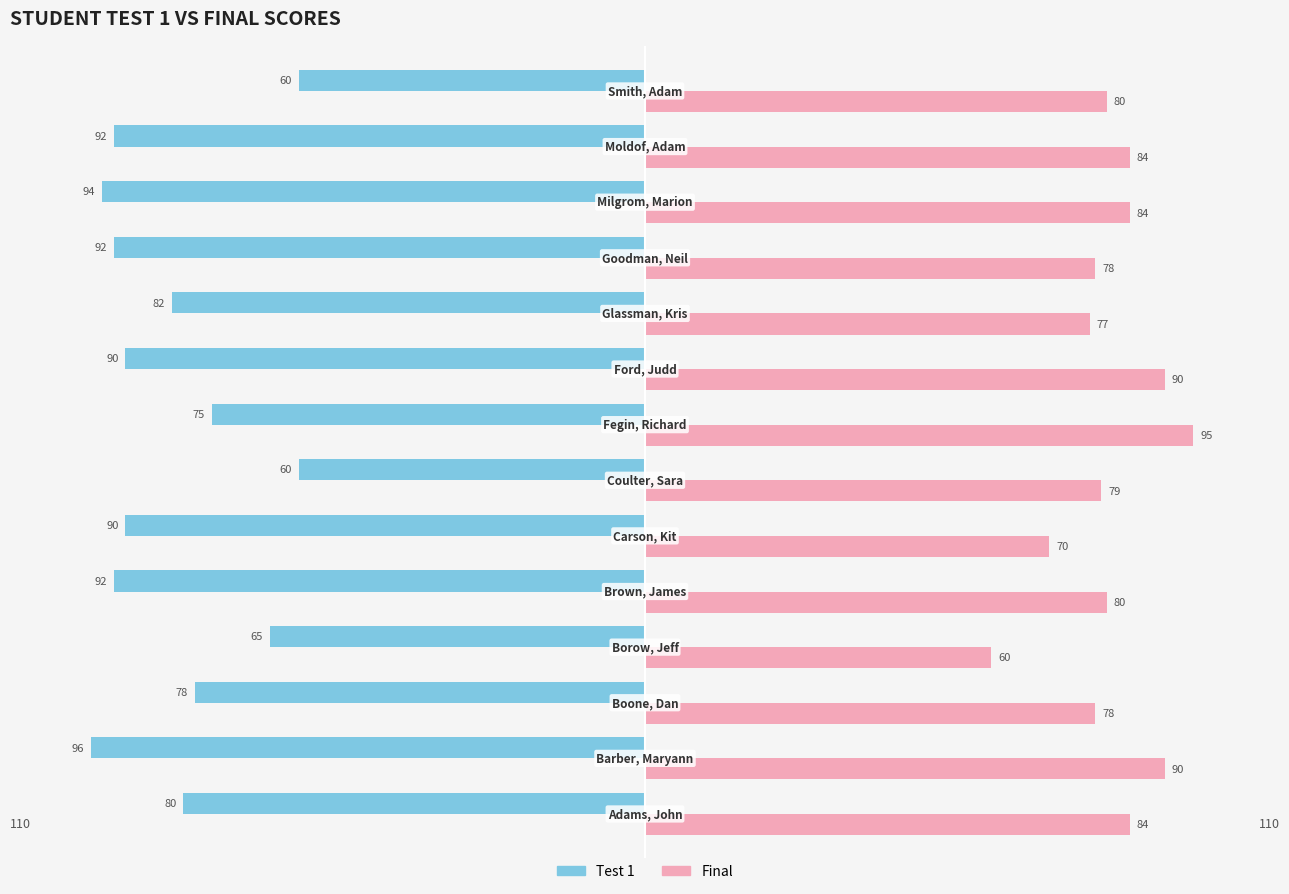

Which series has the largest total across all categories?

Final